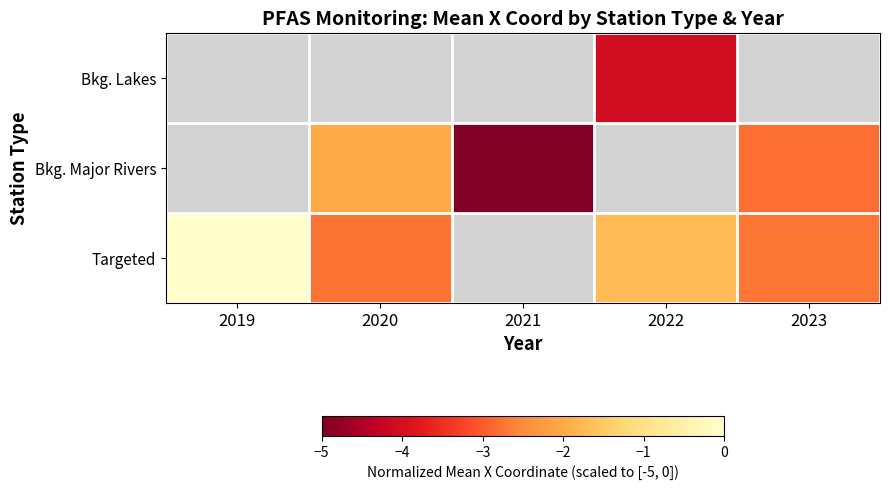

What is the approximate value of Targeted at 2020?

-2.7